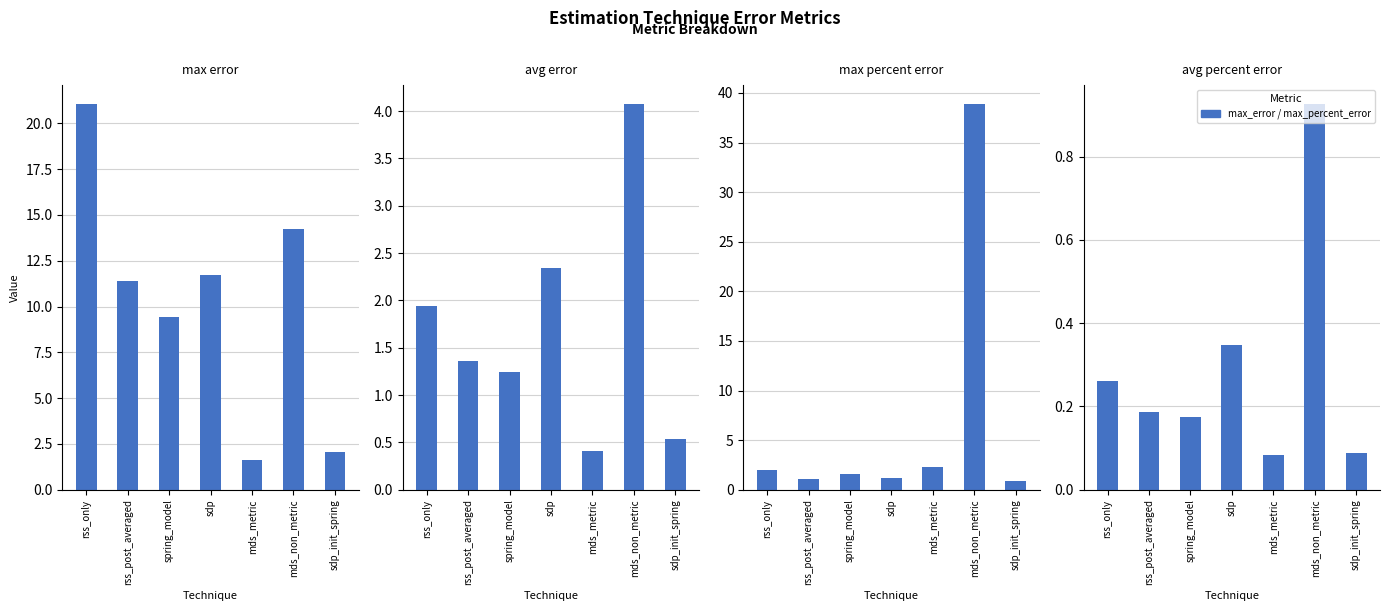

List the series in order of their peak value, highest first.

max_percent_error, max_error, avg_error, avg_percent_error